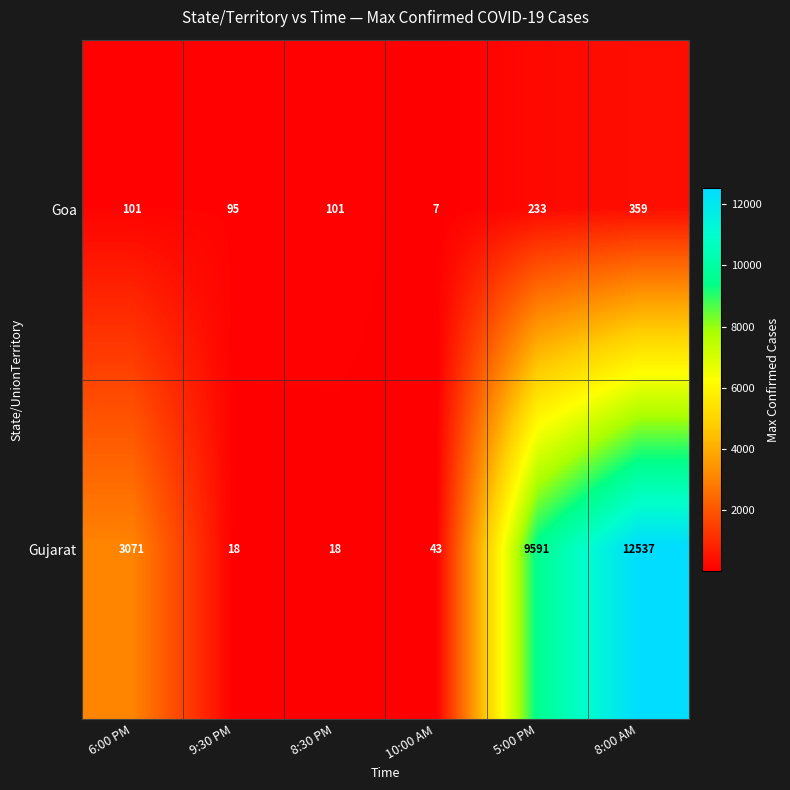

Reading left to right, extract all data points from this chart.

Goa: 6:00 PM=101	9:30 PM=95	8:30 PM=101	10:00 AM=7	5:00 PM=233	8:00 AM=359
Gujarat: 6:00 PM=3071	9:30 PM=18	8:30 PM=18	10:00 AM=43	5:00 PM=9591	8:00 AM=12537